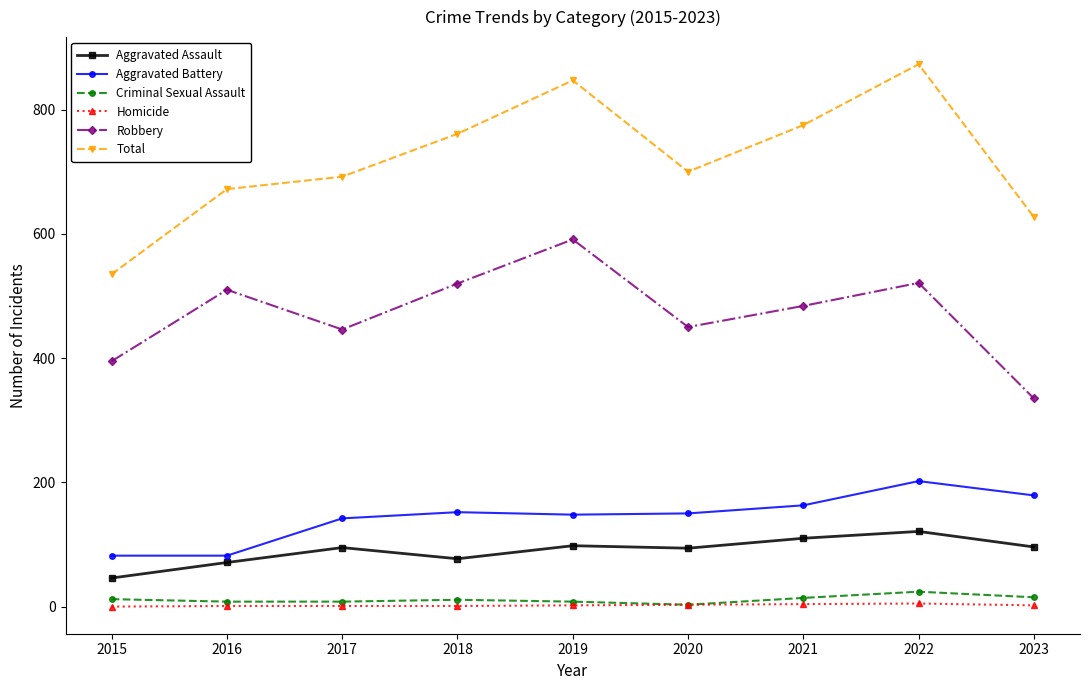

How many data points in Aggravated Battery are less than 150?

4